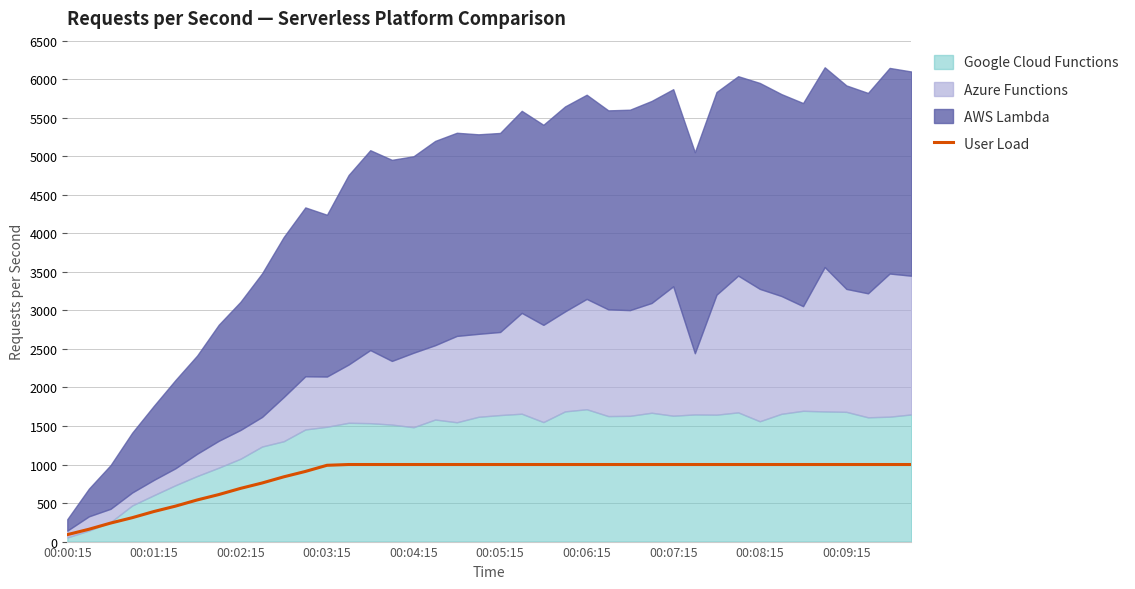

True or false: the data shows 1000 at 37.

True